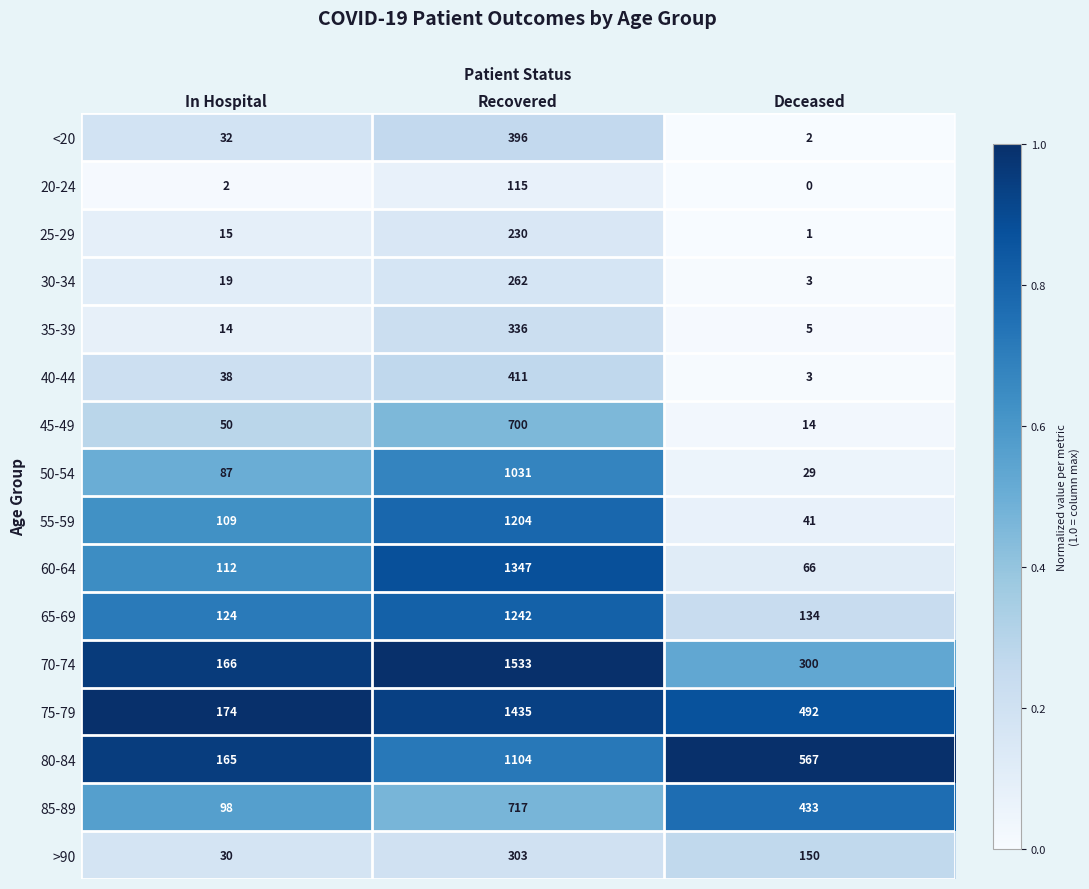

At Recovered, list the series in order from smallest to largest.

20-24, 25-29, 30-34, >90, 35-39, <20, 40-44, 45-49, 85-89, 50-54, 80-84, 55-59, 65-69, 60-64, 75-79, 70-74